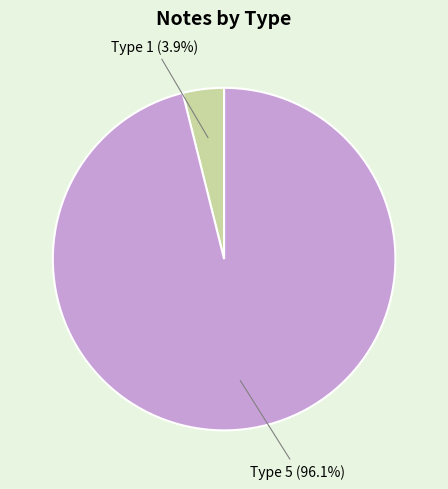

Is there any slice that represents more than half of the pie?

Yes